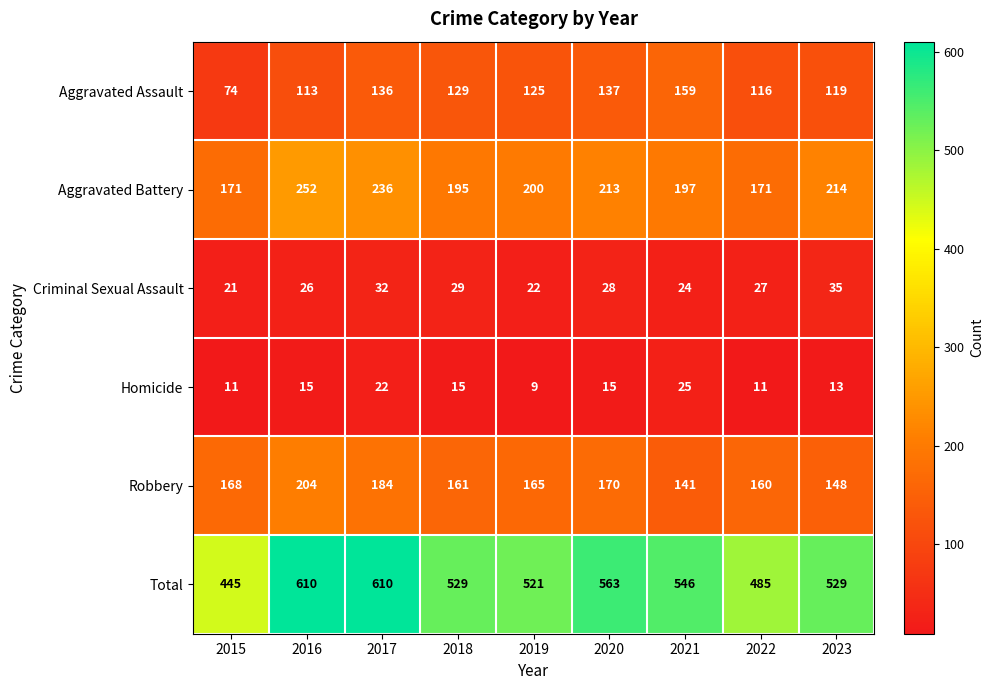

What is the lowest value of the Aggravated Assault series?

74